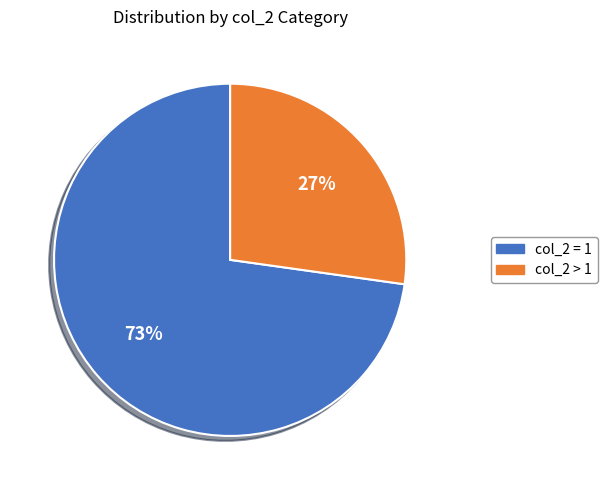

Is there a majority slice in this chart?

Yes